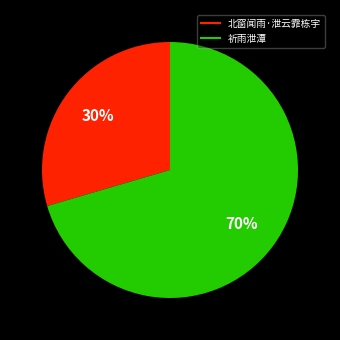

Which category has the smallest portion of the pie?

北窗闻雨·泄云霏栋宇